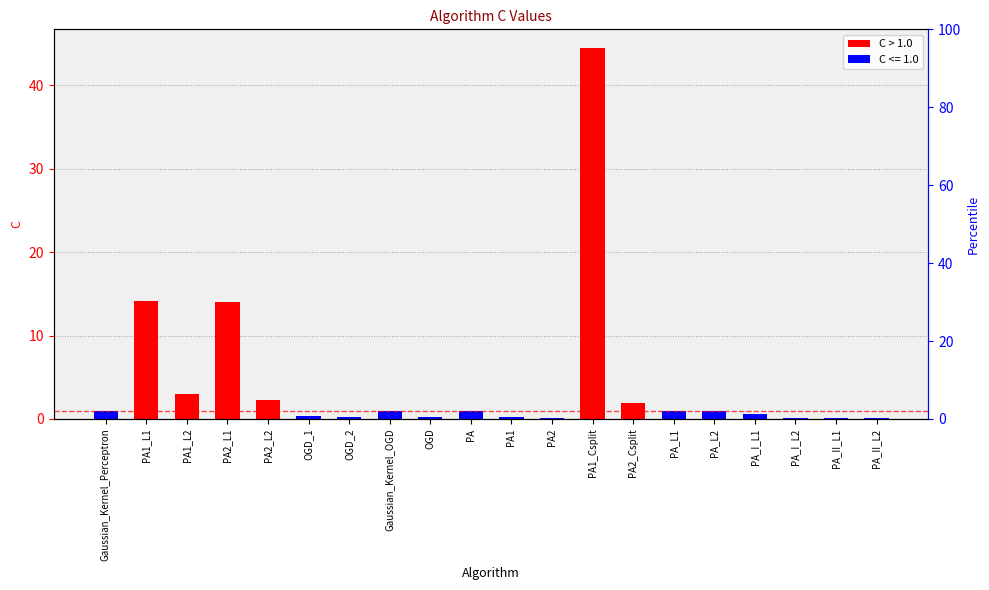

What is the change in value from PA2_Csplit to PA_I_L2?

-1.8